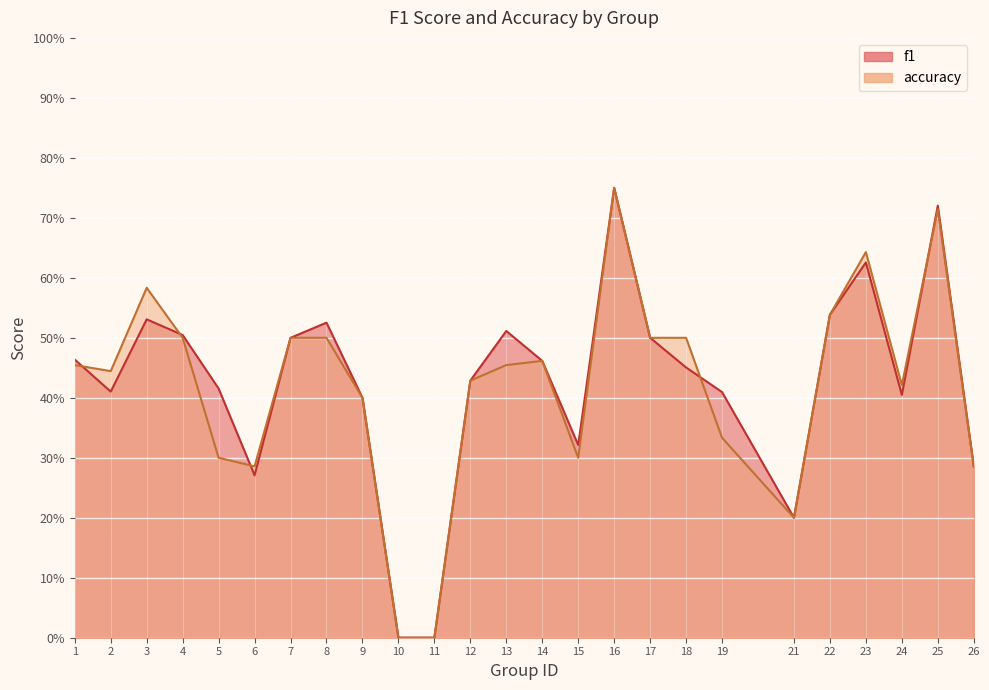

Reading right to left, what are all the values shown in this chart?

f1: 0.3	0.7	0.4	0.6	0.5	0.2	0.4	0.5	0.5	0.8	0.3	0.5	0.5	0.4	0.0	0.0	0.4	0.5	0.5	0.3	0.4	0.5	0.5	0.4	0.5
accuracy: 0.3	0.7	0.4	0.6	0.5	0.2	0.3	0.5	0.5	0.8	0.3	0.5	0.5	0.4	0.0	0.0	0.4	0.5	0.5	0.3	0.3	0.5	0.6	0.4	0.5